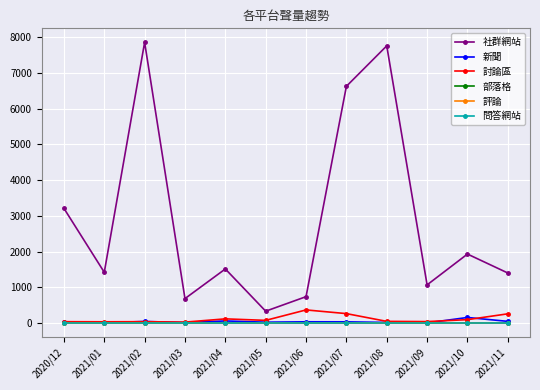

The value of 社群網站 at 2021/08 is 7754. True or false?

True